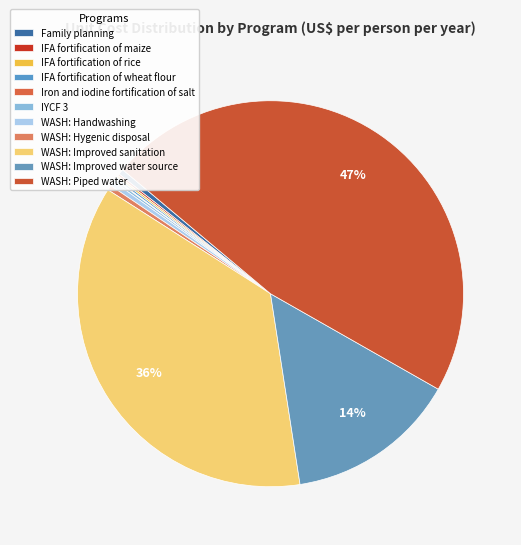

Is there a majority slice in this chart?

No